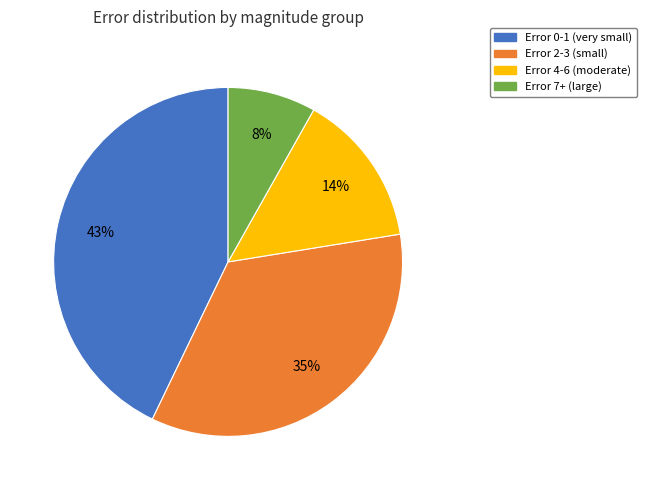

To the nearest percent, what is the average slice percentage?

25%